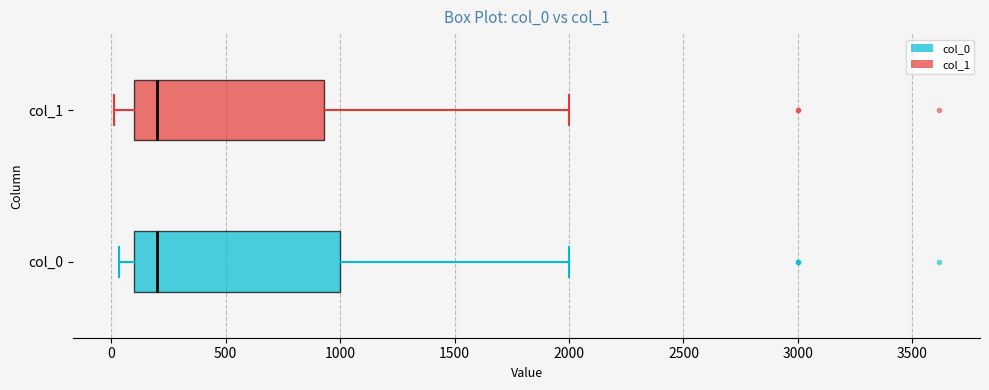

Comparing the boxes themselves (not the whiskers), which one is the widest?

col_0